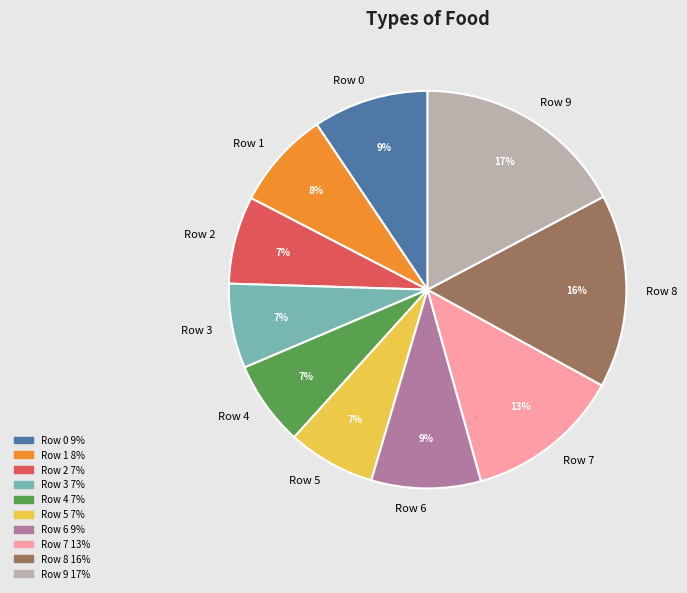

To the nearest percent, what is the average slice percentage?

10%